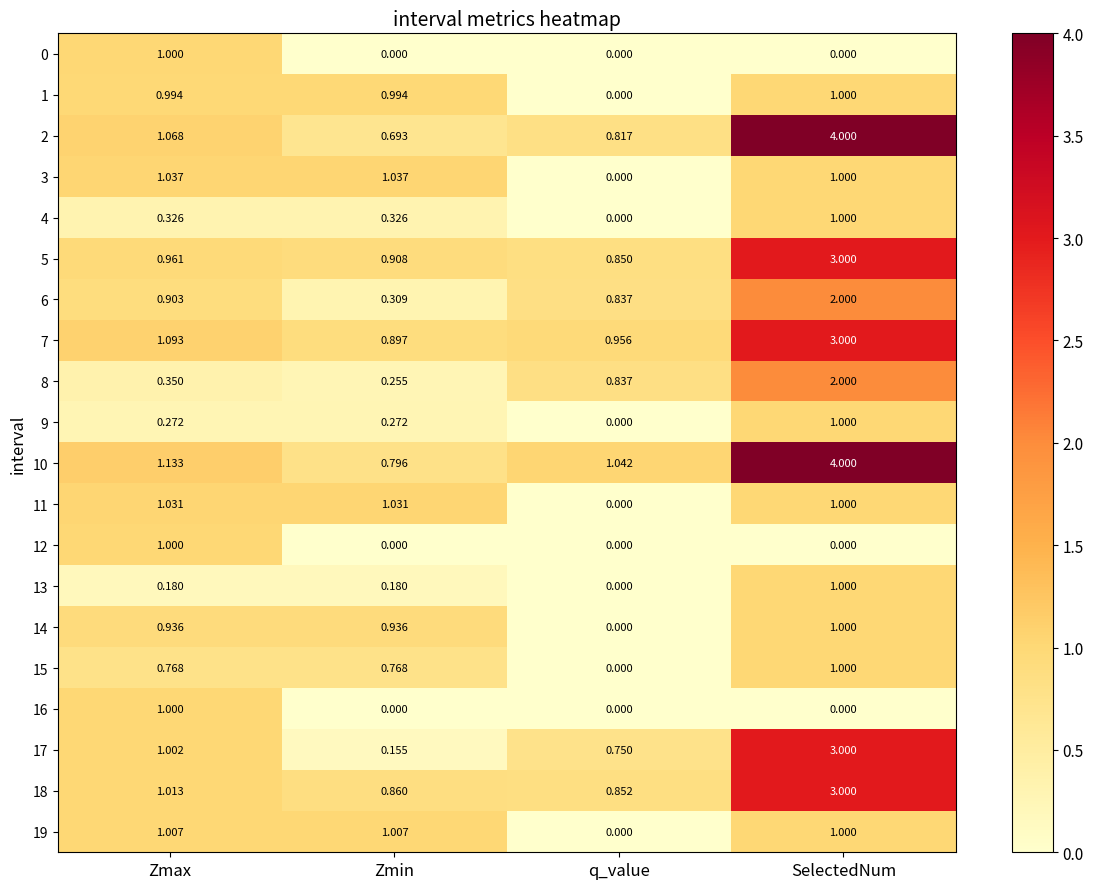

At which label does 2 first exceed 1?

Zmax